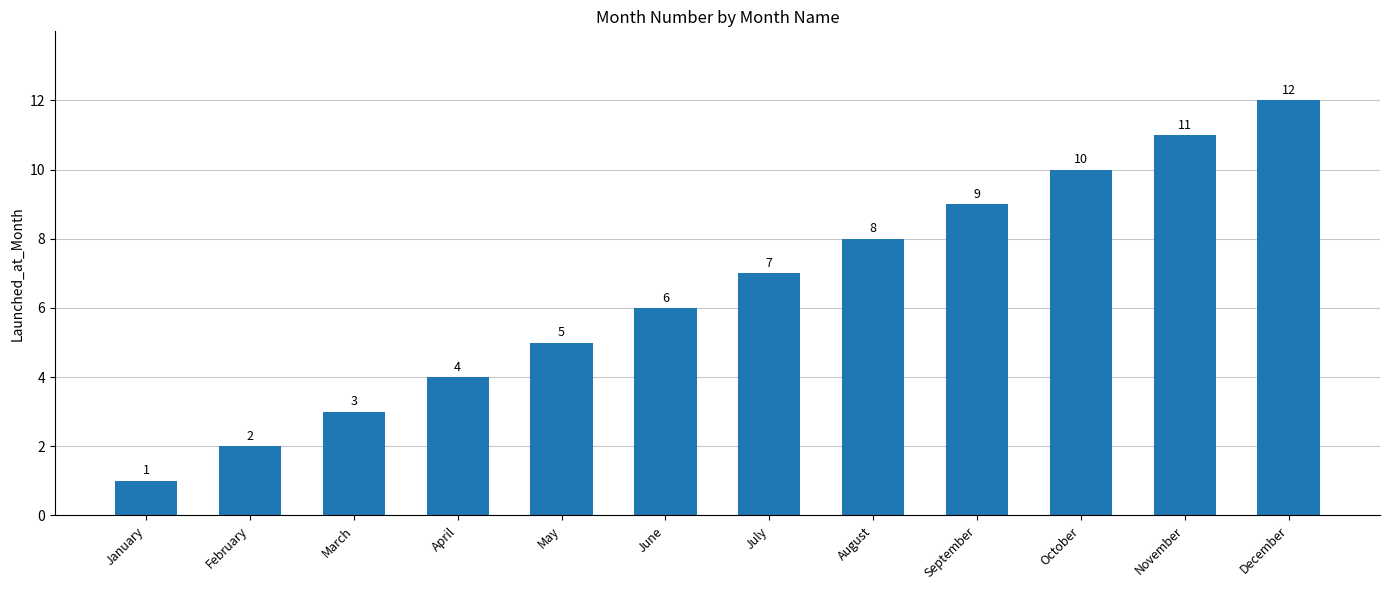

The value at September is 9. True or false?

True